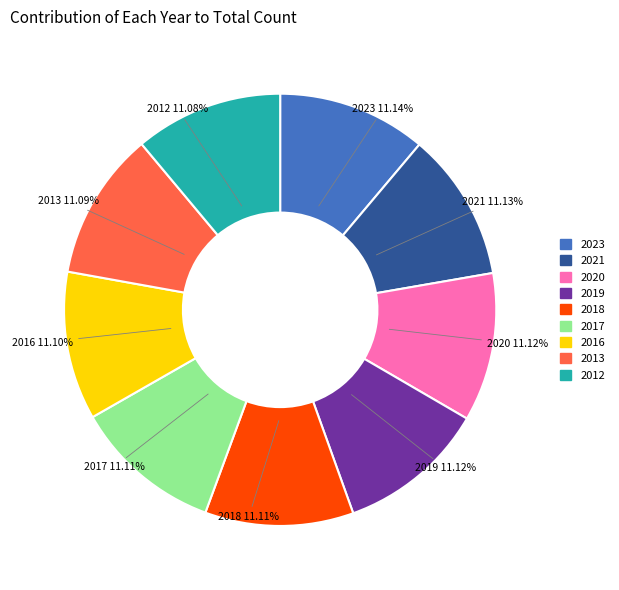

Is there a majority slice in this chart?

No